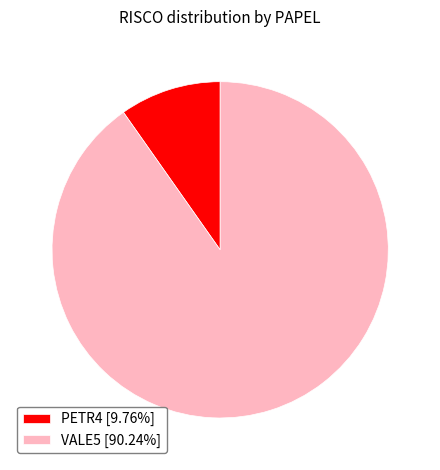

Rank the categories by value from highest to lowest.

VALE5, PETR4